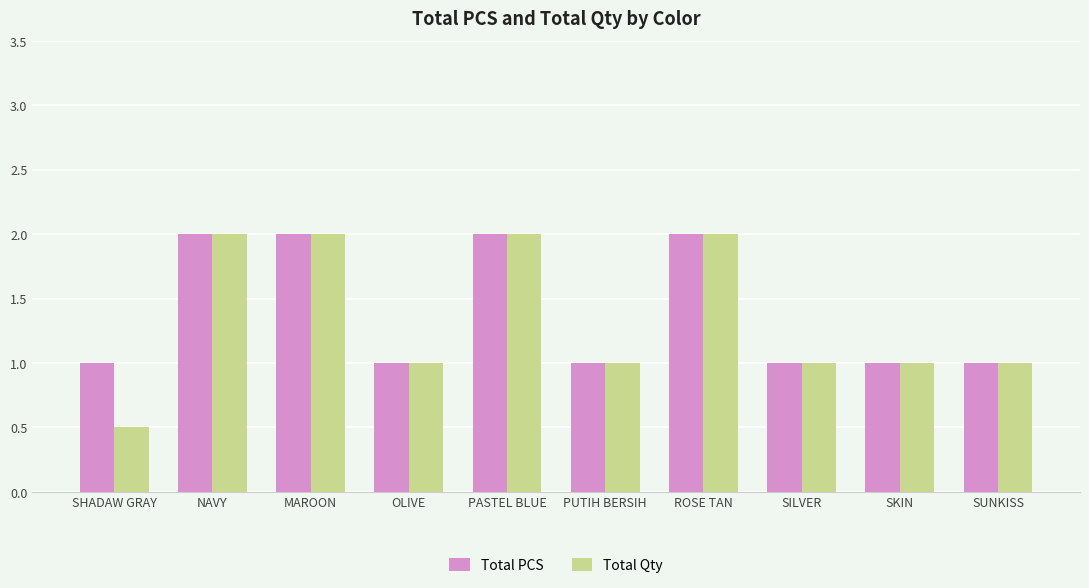

What is the average value of the Total PCS series?

1.4